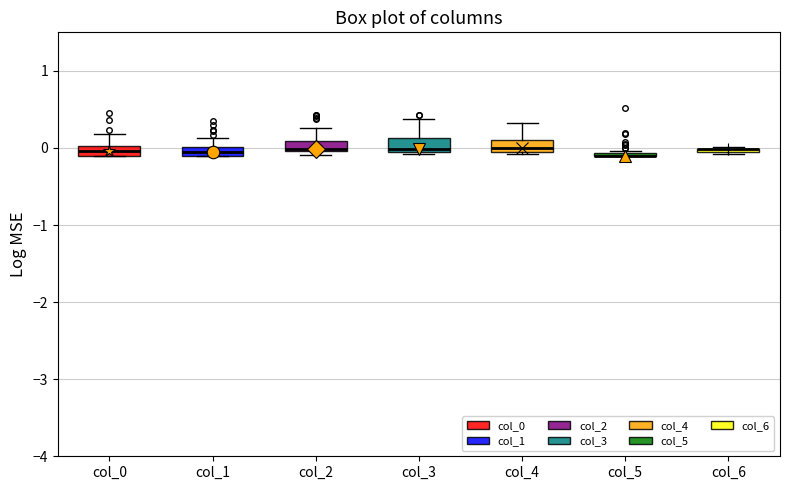

Where is the upper edge of the box for col_4 on the y-axis? The values are not printed on the chart, so give them approximately, as read against the axis.

0.1